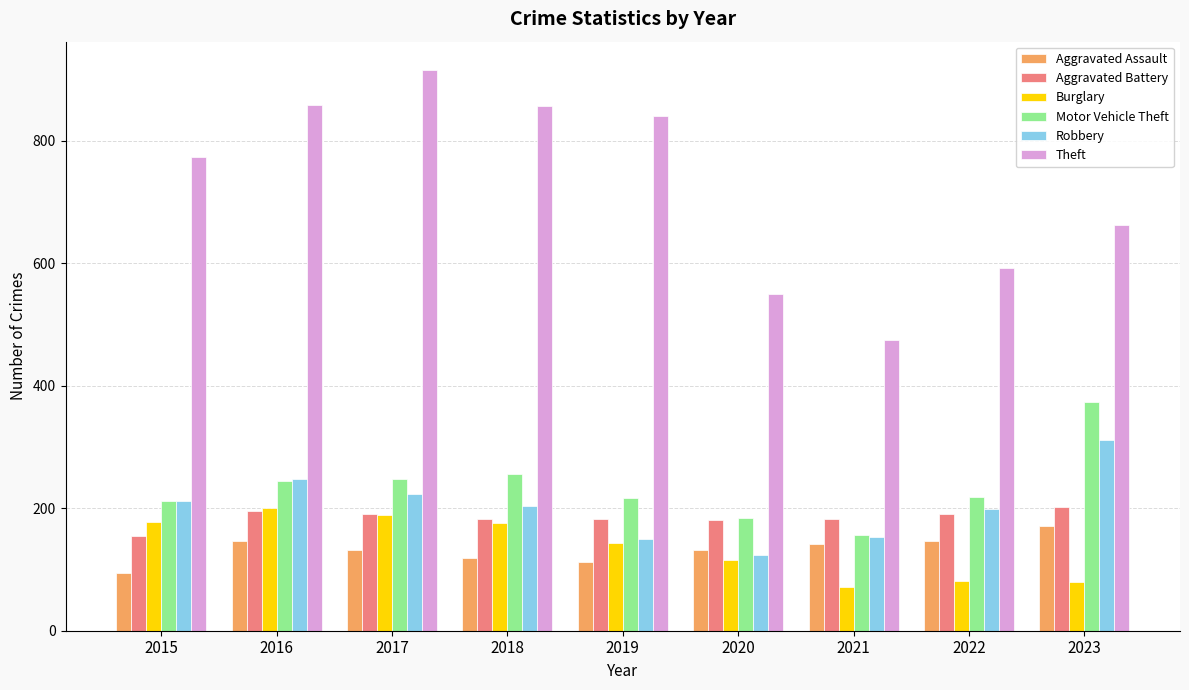

What is the lowest value of the Burglary series?

71